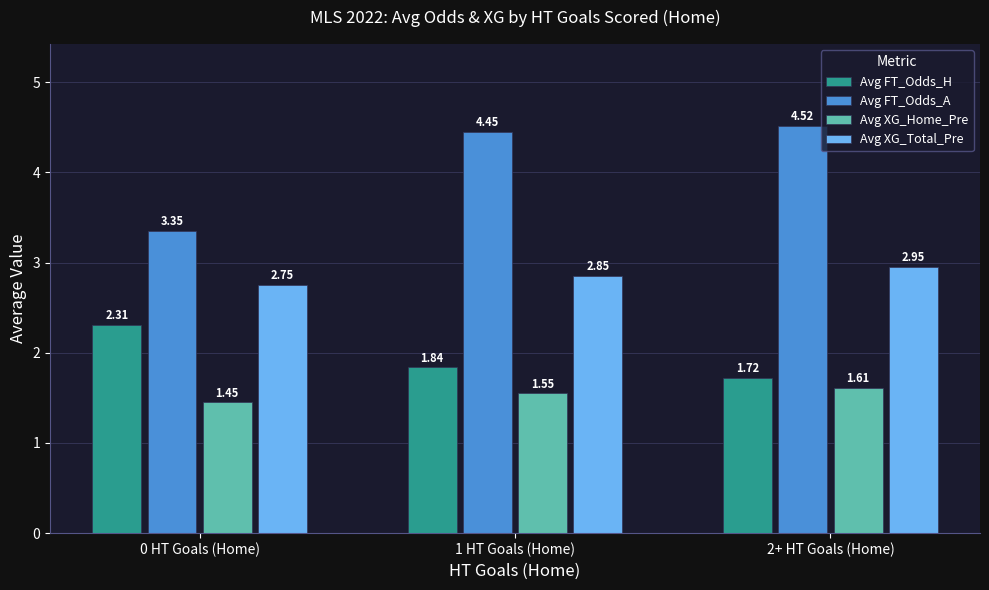

Which series changed the most between 0 HT Goals (Home) and 1 HT Goals (Home)?

Avg FT_Odds_A